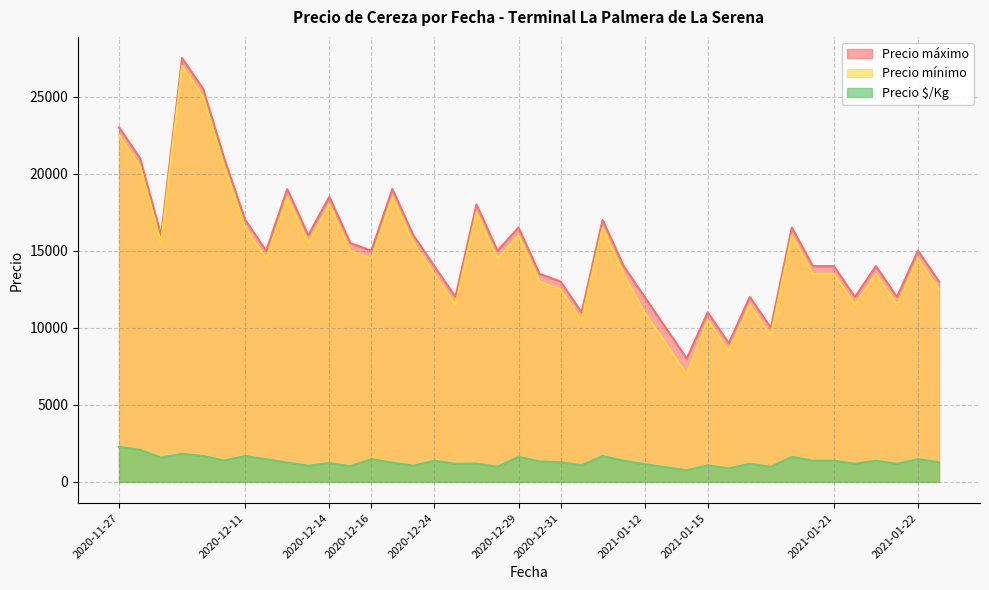

What is the maximum value for Precio mínimo?

27000